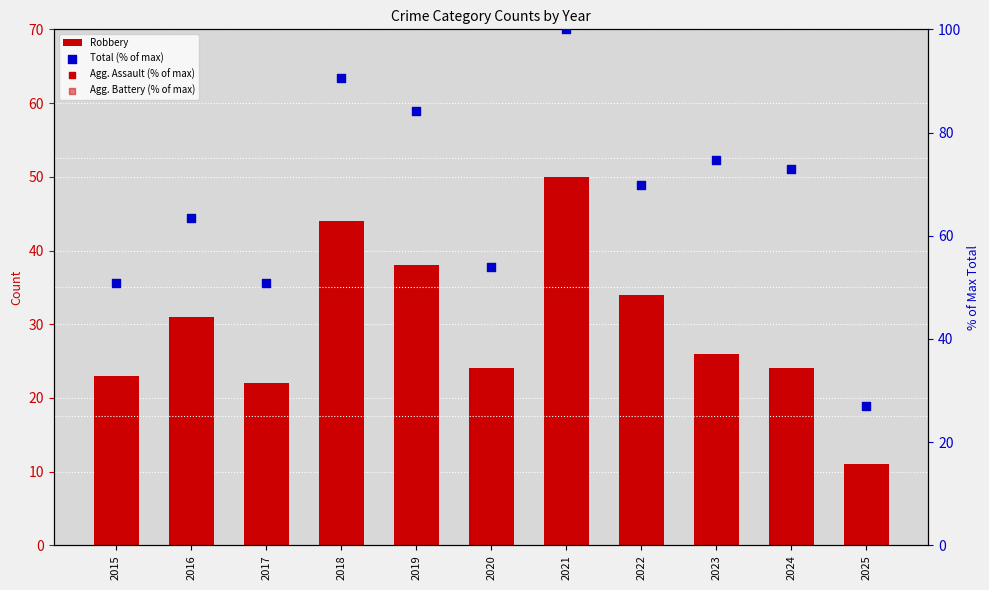

What is the total value across all series at 2019?

145.9